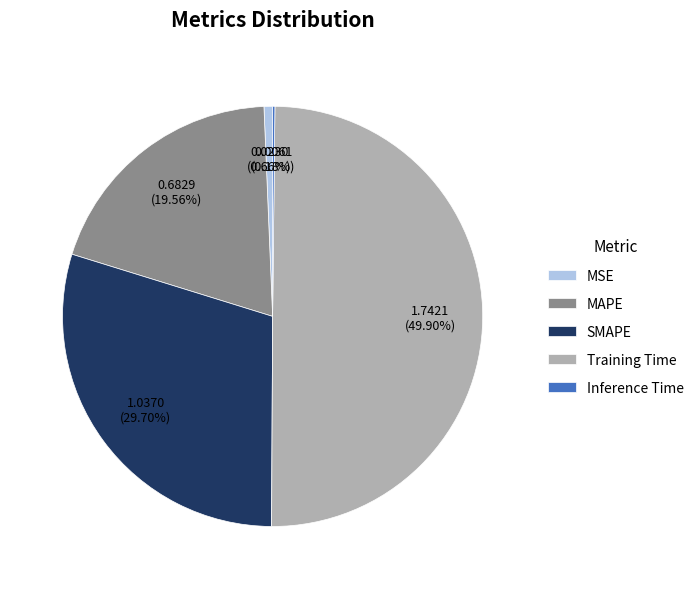

Which has a higher value, SMAPE or MSE?

SMAPE